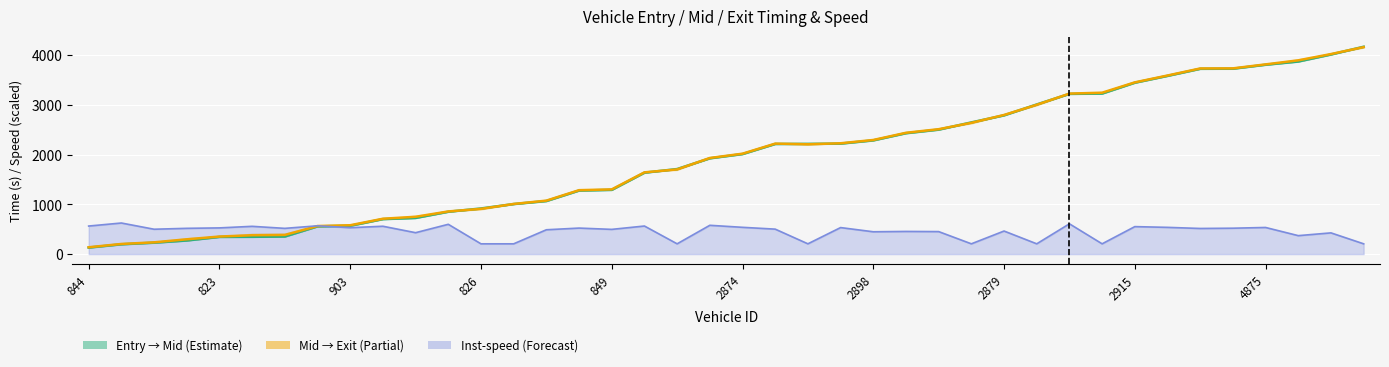

True or false: Entry/Mid centre line has more than 2 points higher than both neighbors.

False